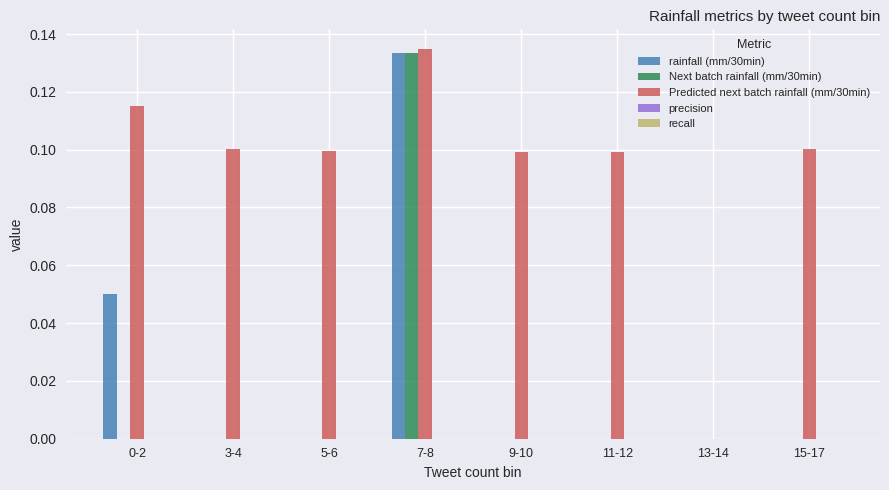

At which category does the chart reach its peak across all series?

7-8